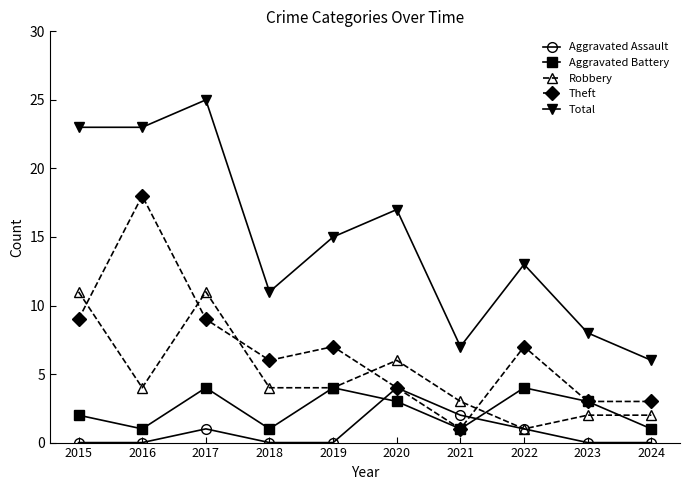

At which category is the sum across all series the highest?

2017